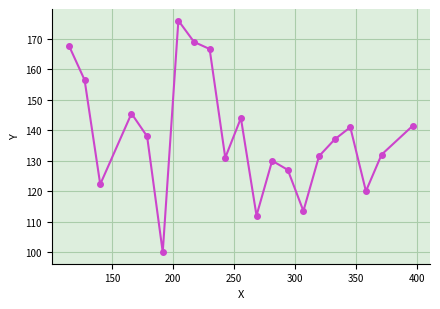

What is the value of the 8th point from the left?

169.0